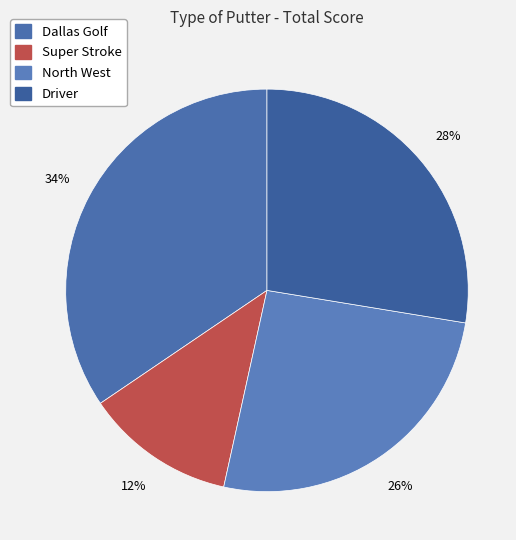

Between Super Stroke and North West, which is larger?

North West